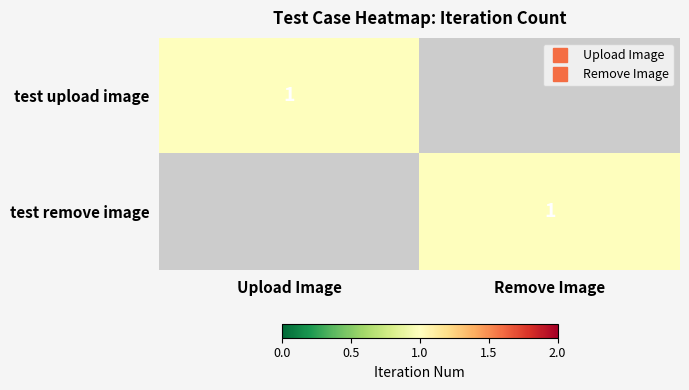

Rank the series at Upload Image from lowest to highest value.

test remove image, test upload image